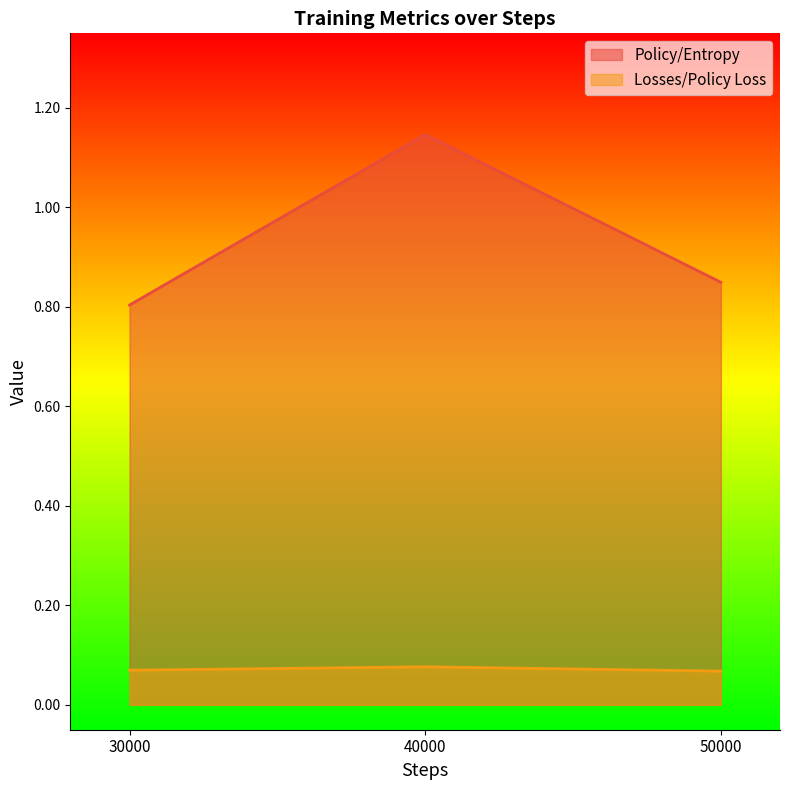

What are all the series names shown in the legend?

Policy/Entropy, Losses/Policy Loss